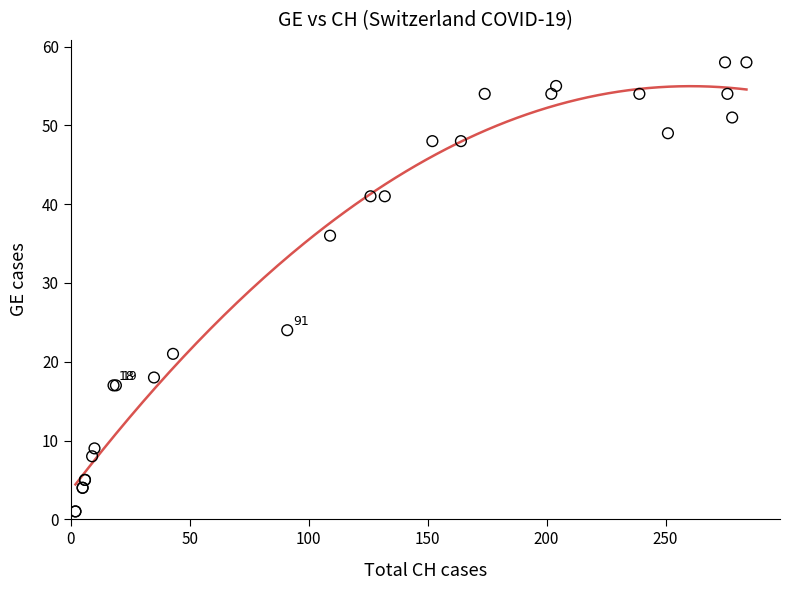

What Y value in the scatter plot is closest to 29?

24